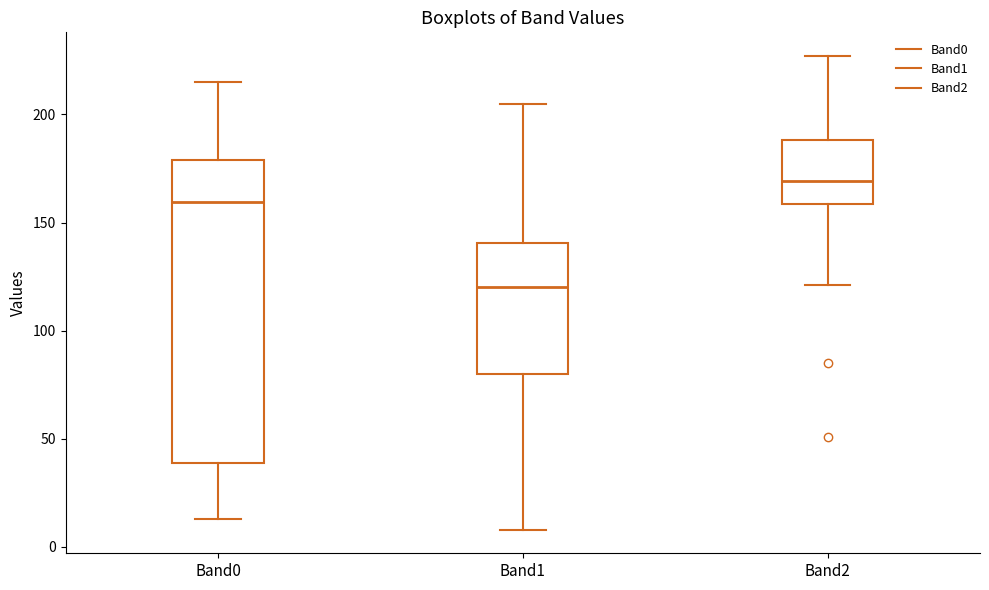

Which box has the lowest median line?

Band1